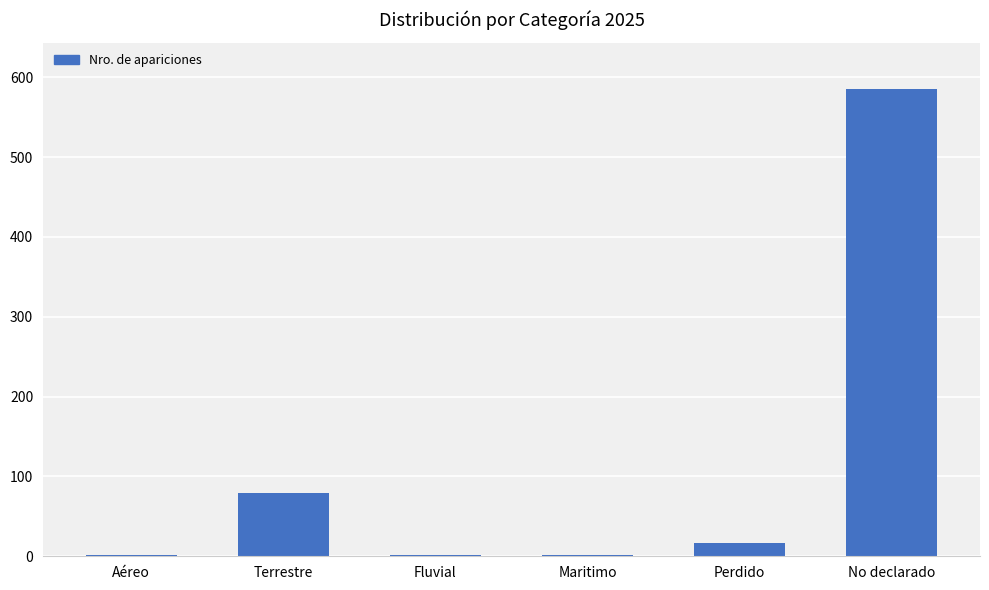

What is the maximum value shown in the chart?

585